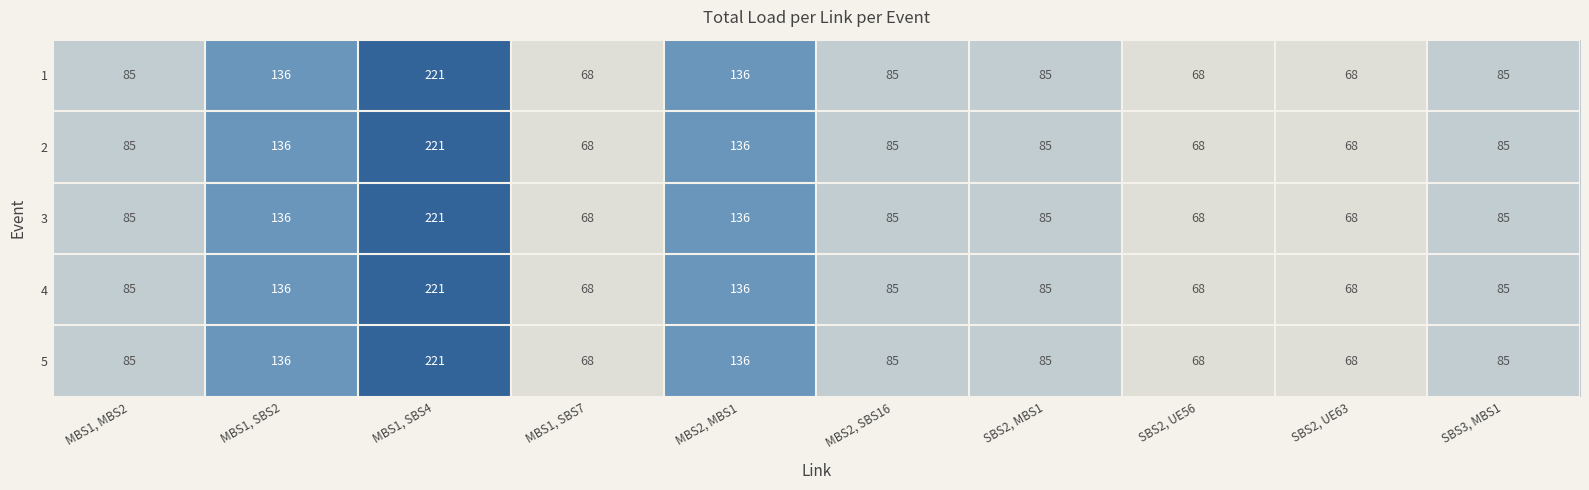

Is it true that 4 equals 230 at MBS2, MBS1?

False